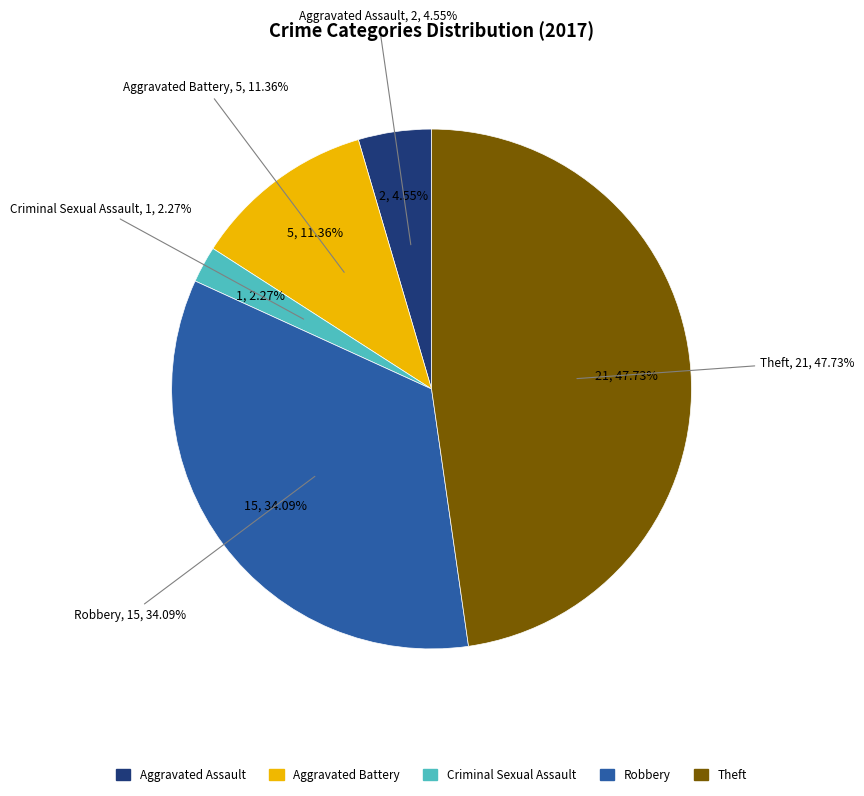

What is the largest slice in the pie chart?

Theft